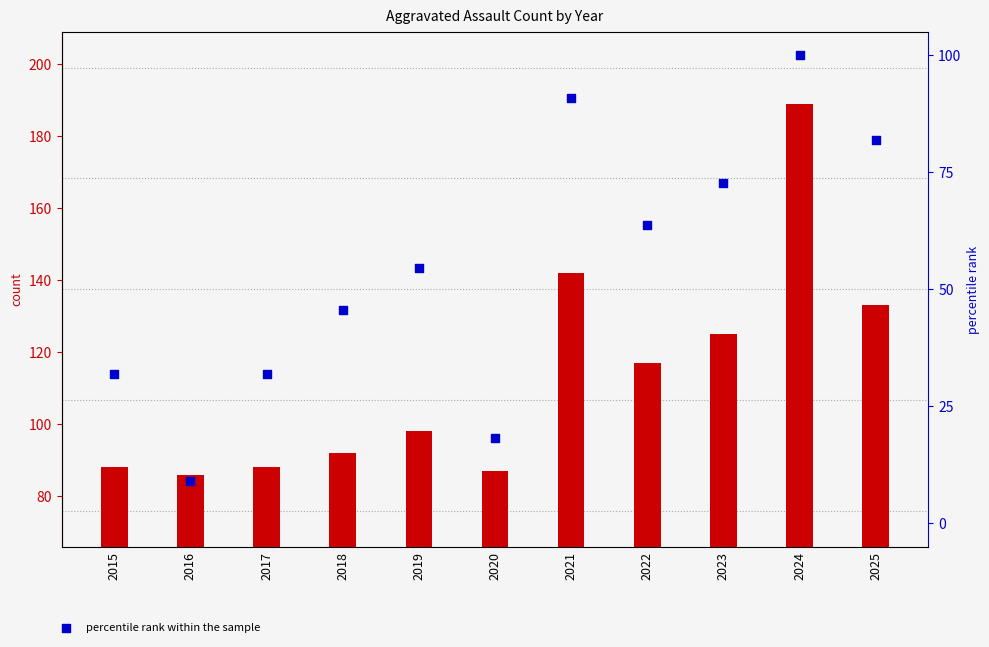

At how many categories does at least one series exceed 109?

5